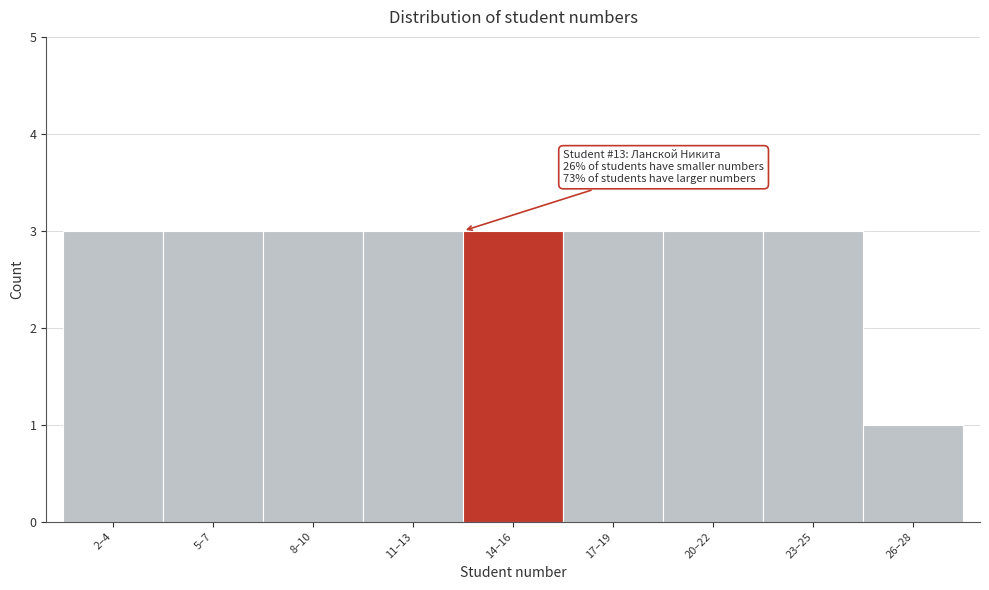

Reading left to right, transcribe all the data shown in this chart.

3	3	3	3	3	3	3	3	1